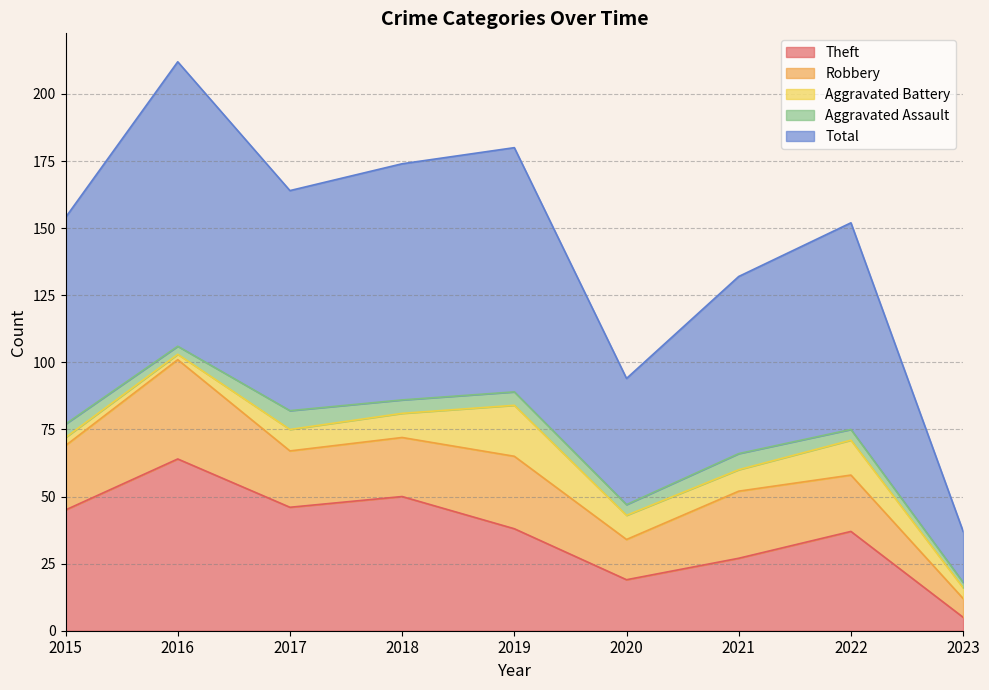

At which category is the sum across all series the highest?

2016